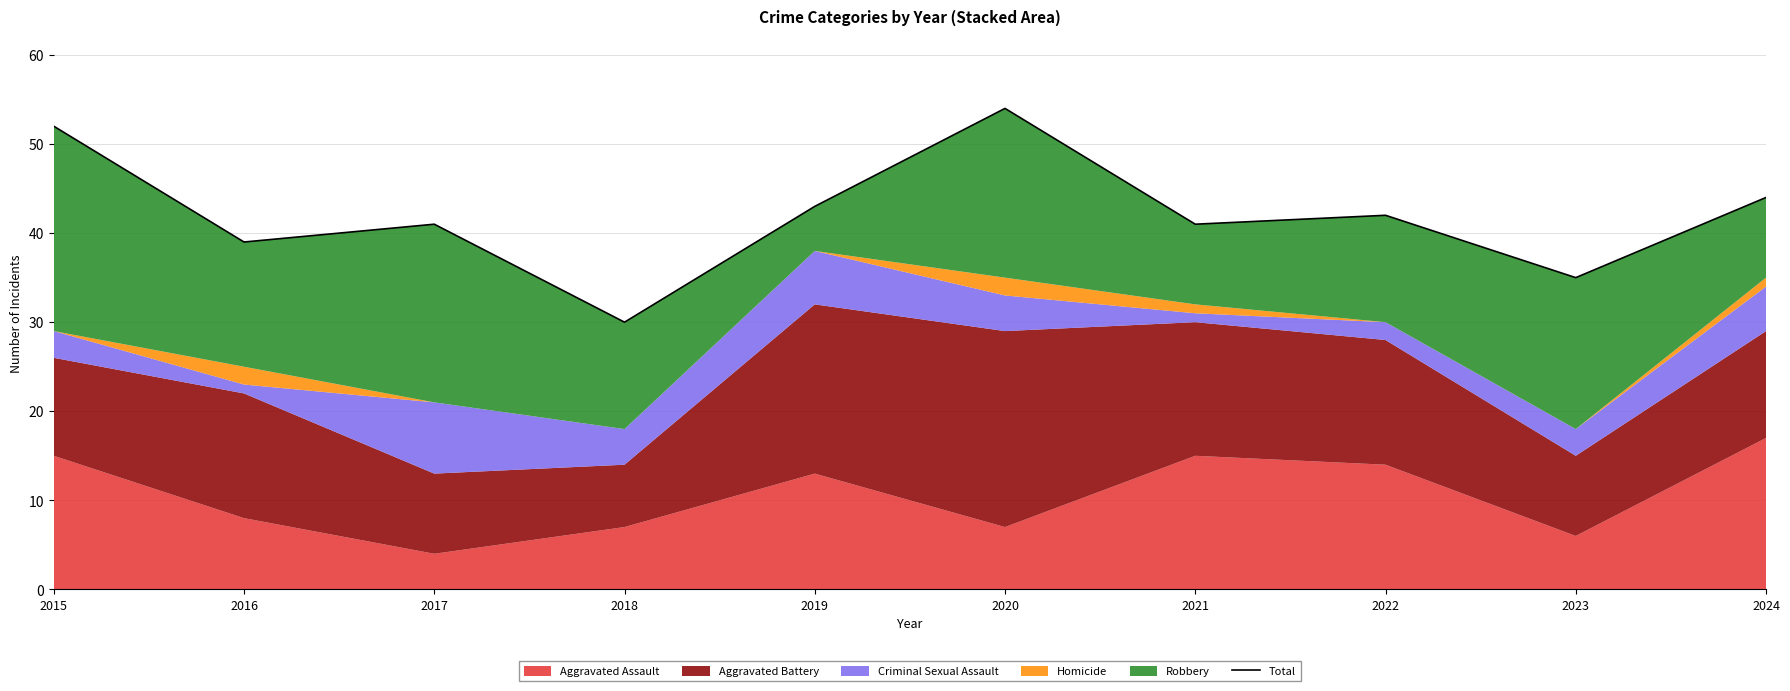

Reading left to right, transcribe all the data shown in this chart.

52	39	41	30	43	54	41	42	35	44